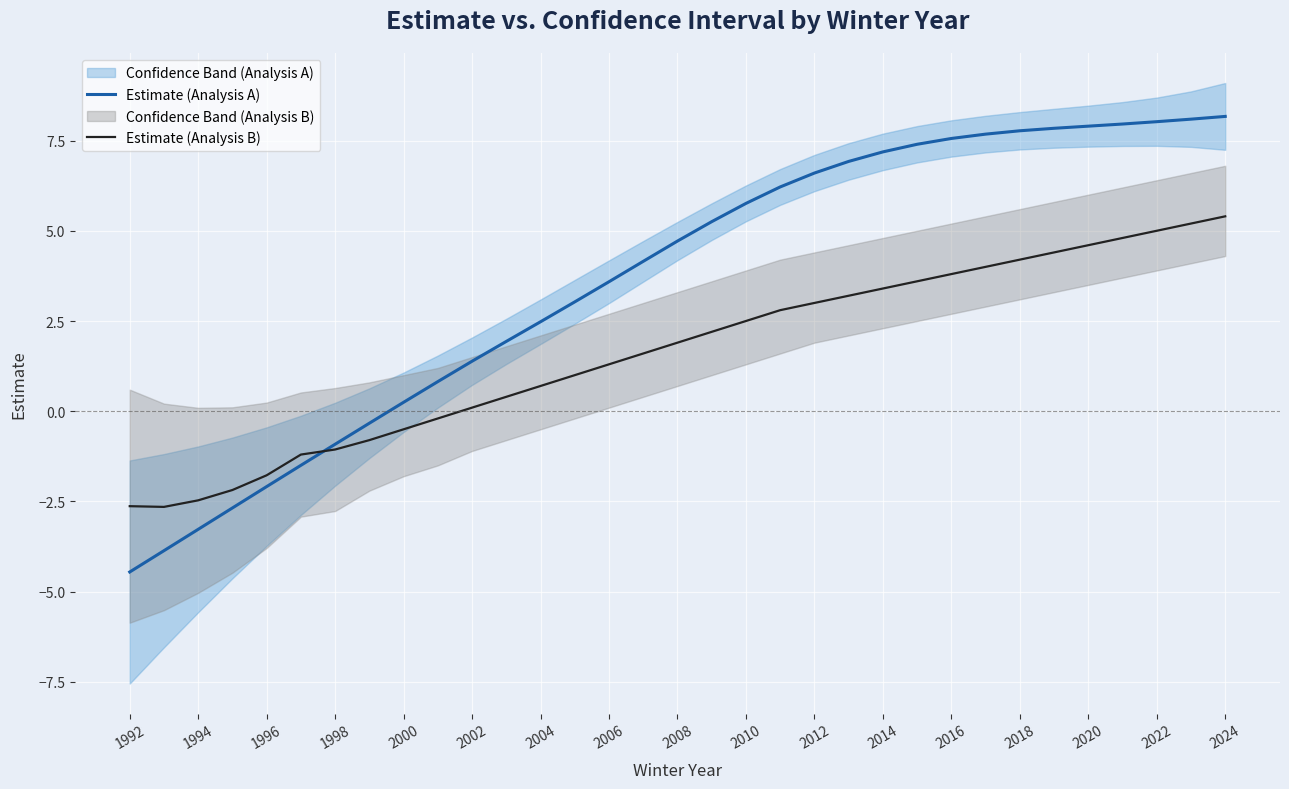

What is the maximum value for Estimate (Analysis A)?

8.2